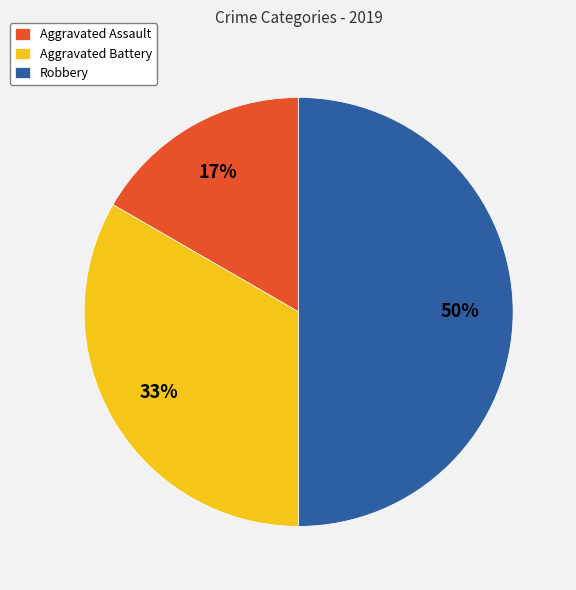

Combined, do Aggravated Assault and Robbery account for over 50%?

Yes